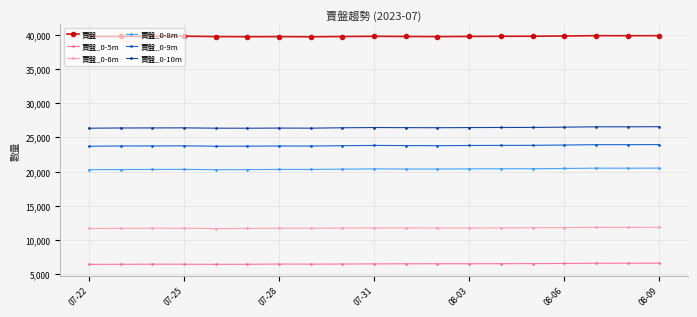

True or false: 賣盤_0-9m and 賣盤_0-6m intersect in this chart.

False